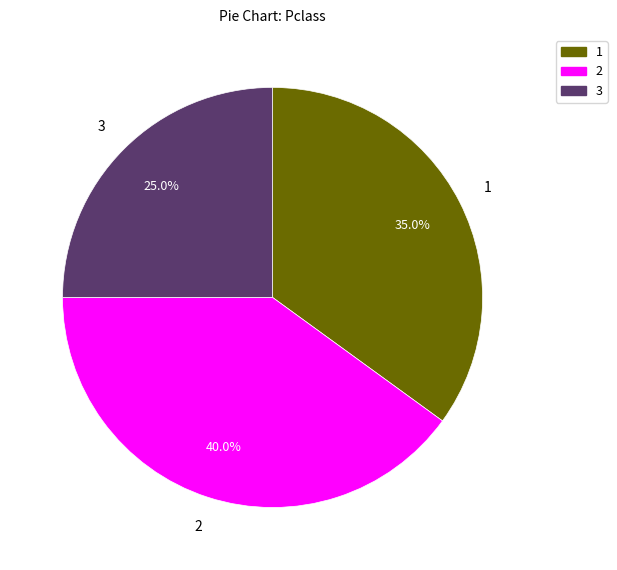

What portion of the pie excludes 3?

75.0%